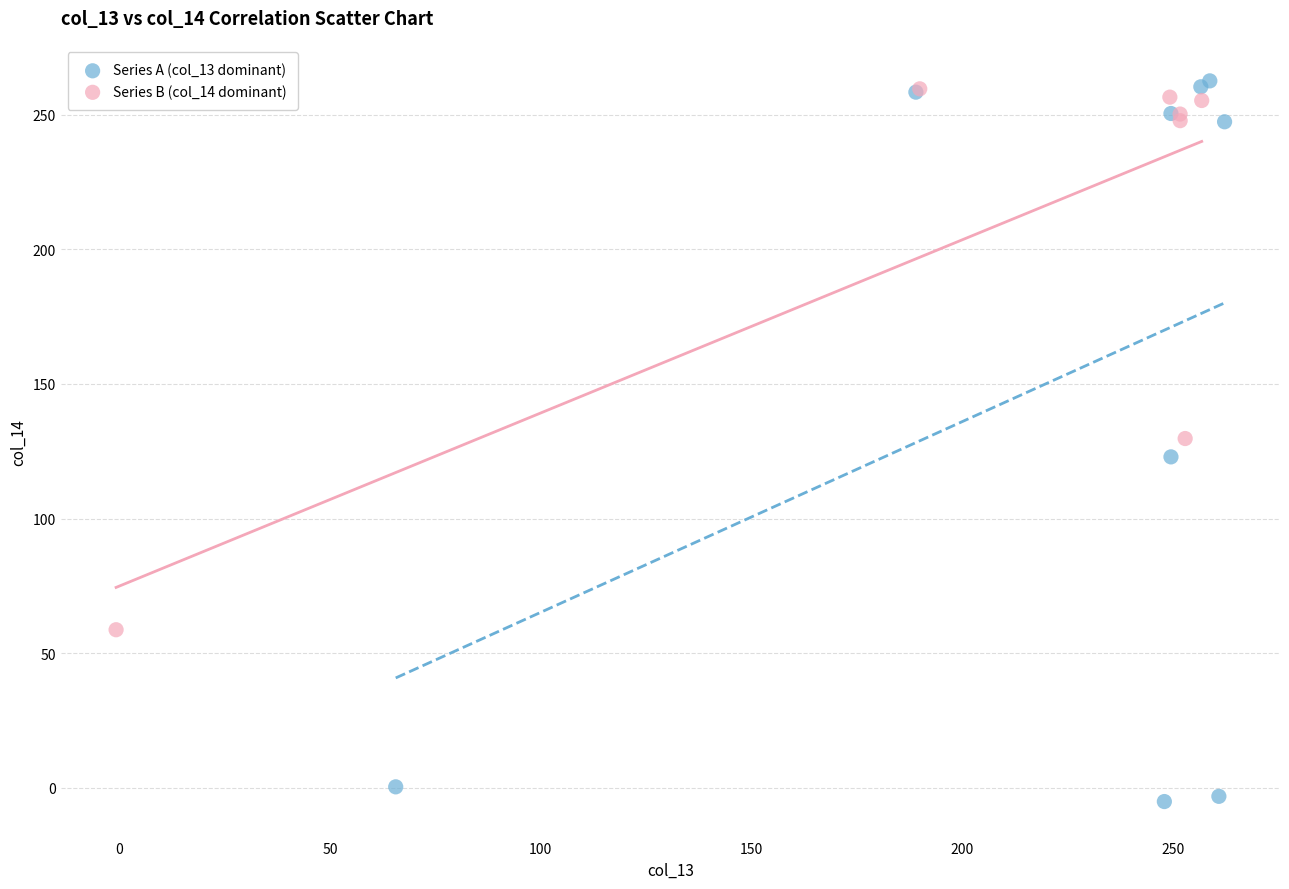

Which series has the largest Y range (max minus min)?

Series A (col_13 dominant)